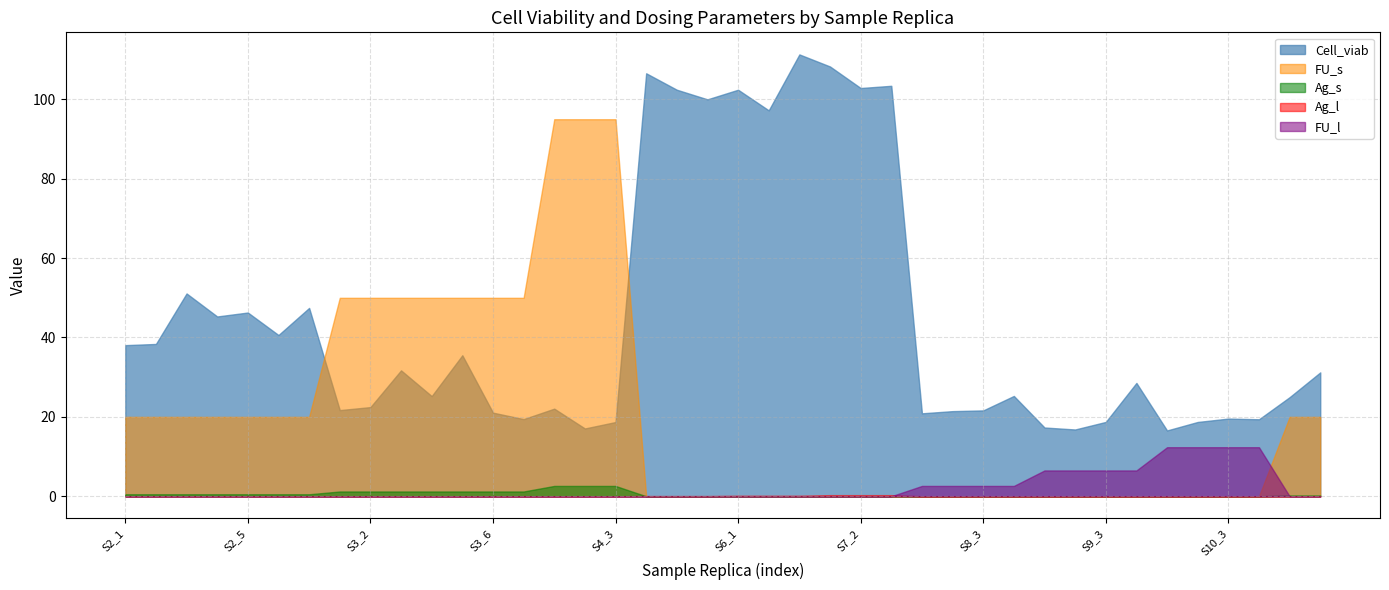

At which label is Ag_l closest to 0?

S2_1